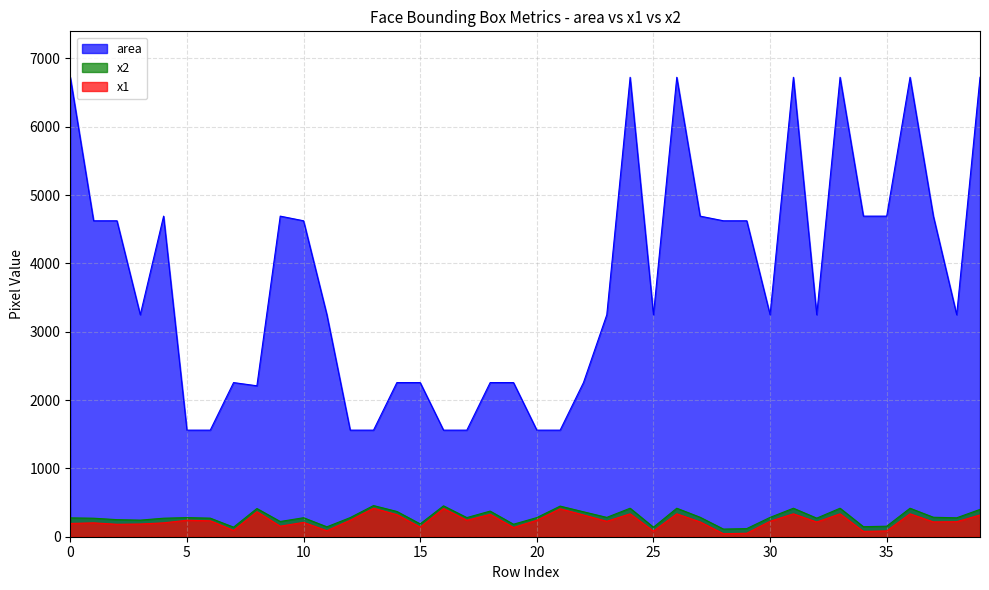

What are all the series names shown in the legend?

area, x2, x1